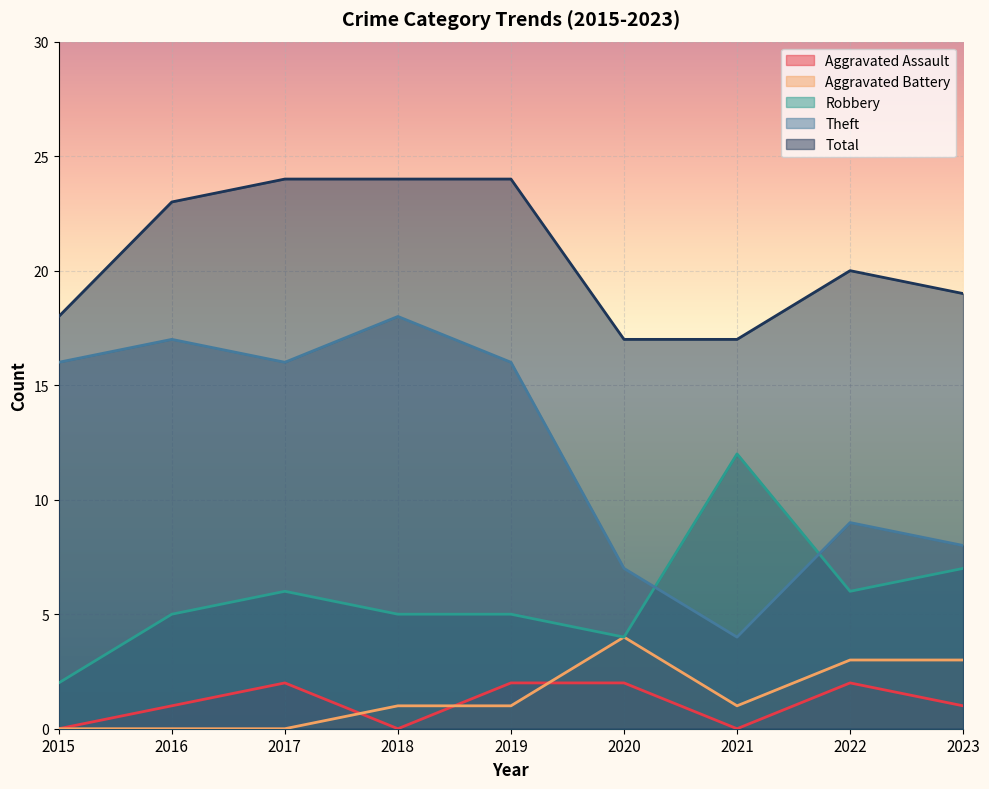

What is the difference between the maximum and second lowest values in the Aggravated Assault series?

2